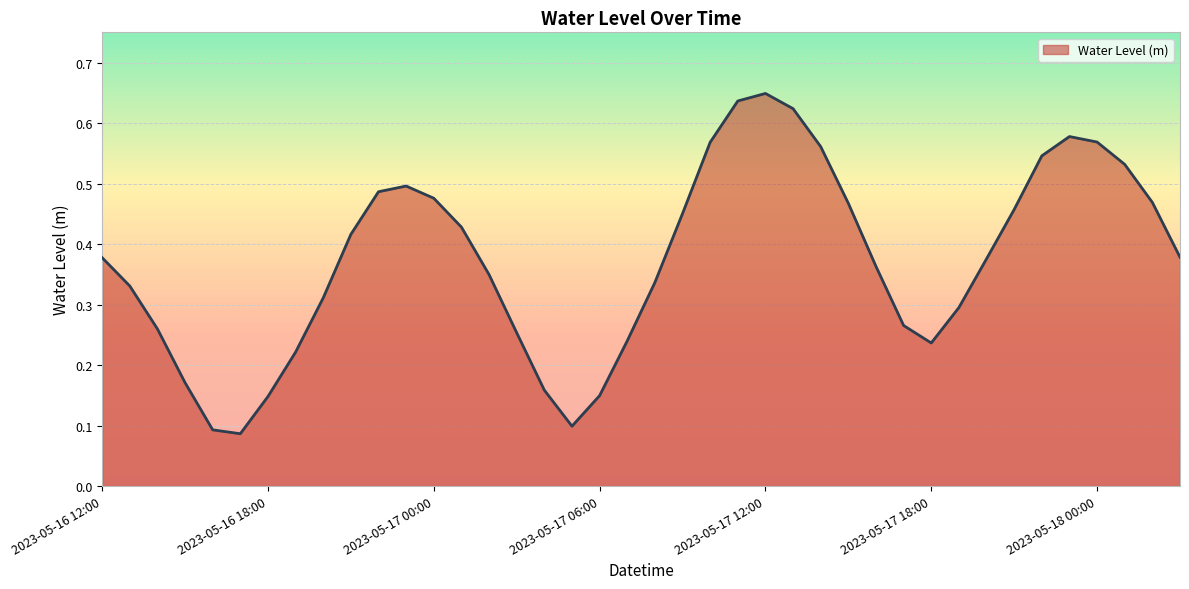

Does the chart have visible grid lines?

Yes